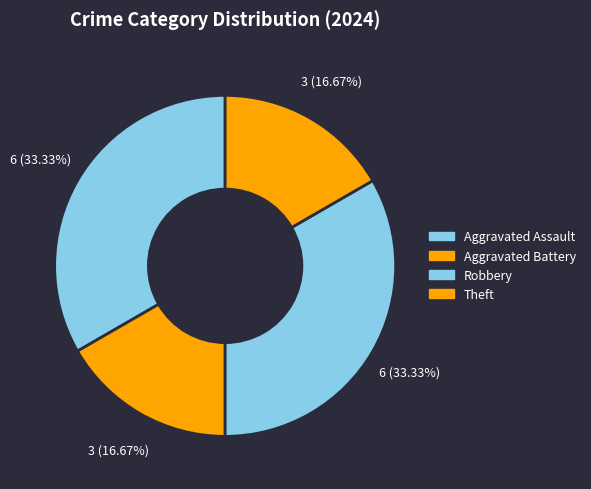

True or false: Robbery accounts for 20% of the total.

False